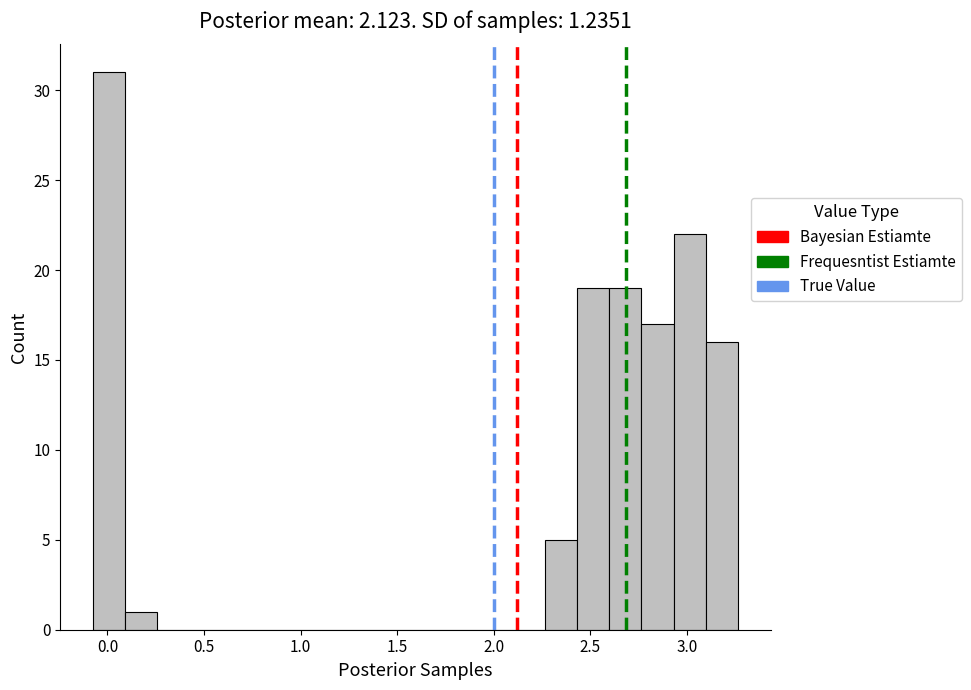

Read against the x-axis, roughly where is the centre of the tallest bar?

0.00